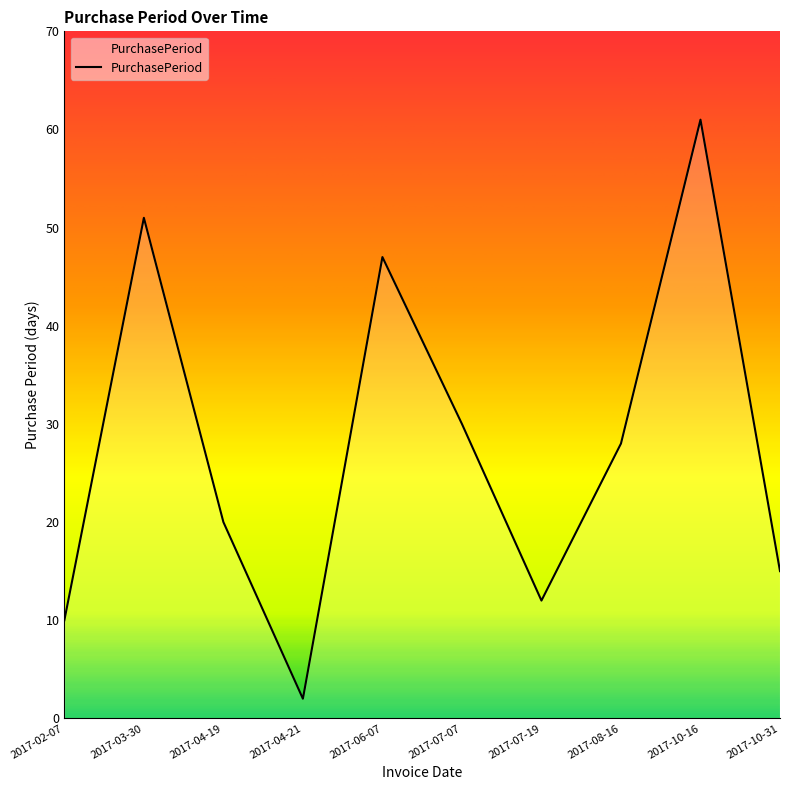

Does the chart display data point markers on the line(s)?

No